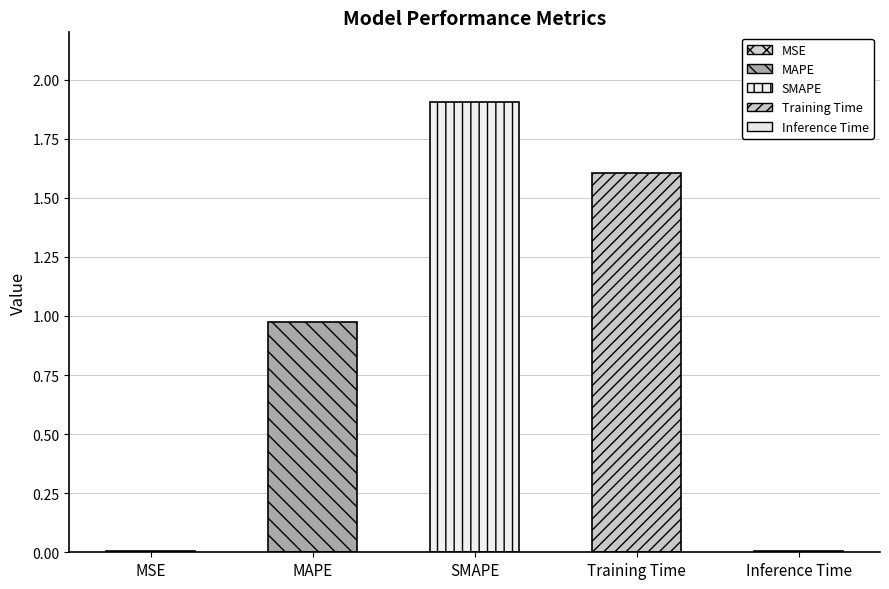

What is the difference between the second highest and minimum values?

1.6